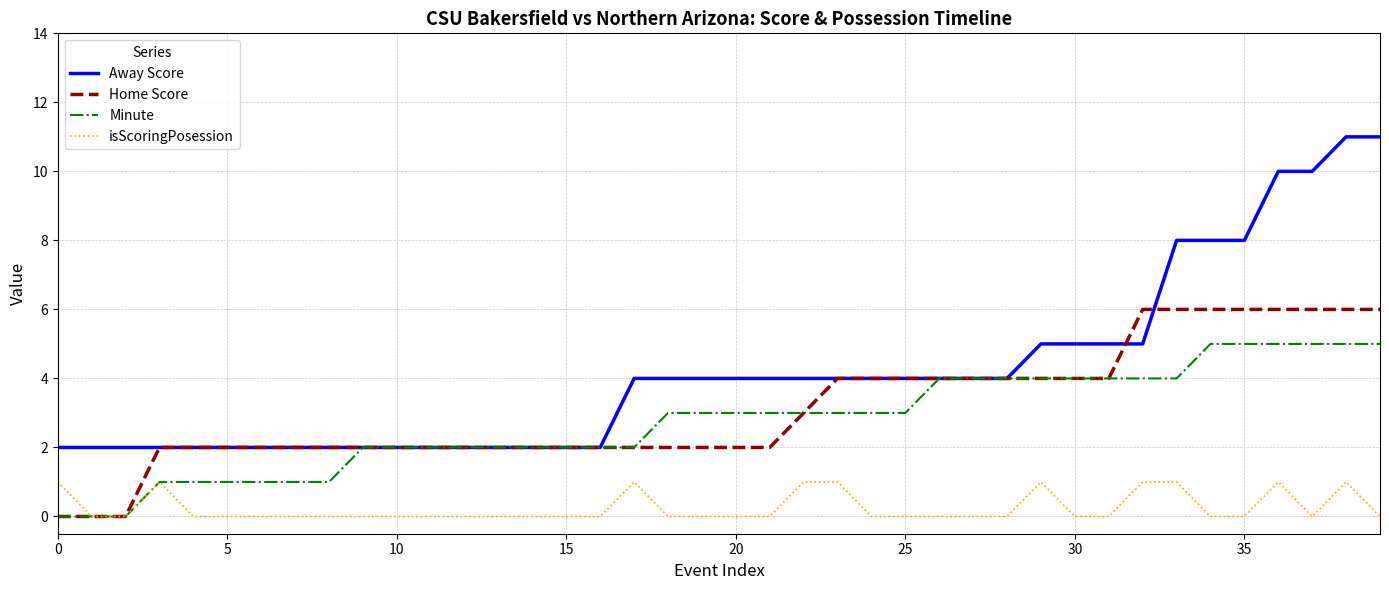

What are all the series names shown in the legend?

Away Score, Home Score, Minute, isScoringPosession